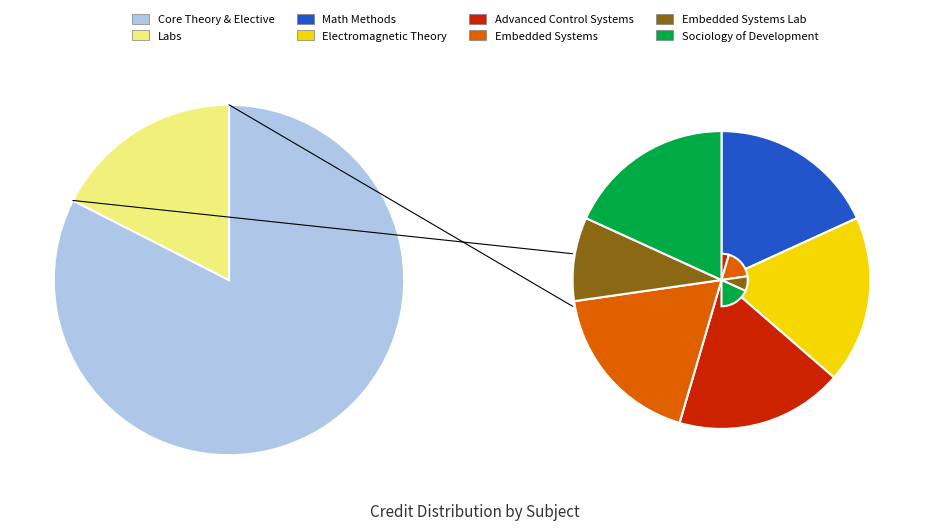

The EE321 slice represents 8% of the pie. True or false?

True